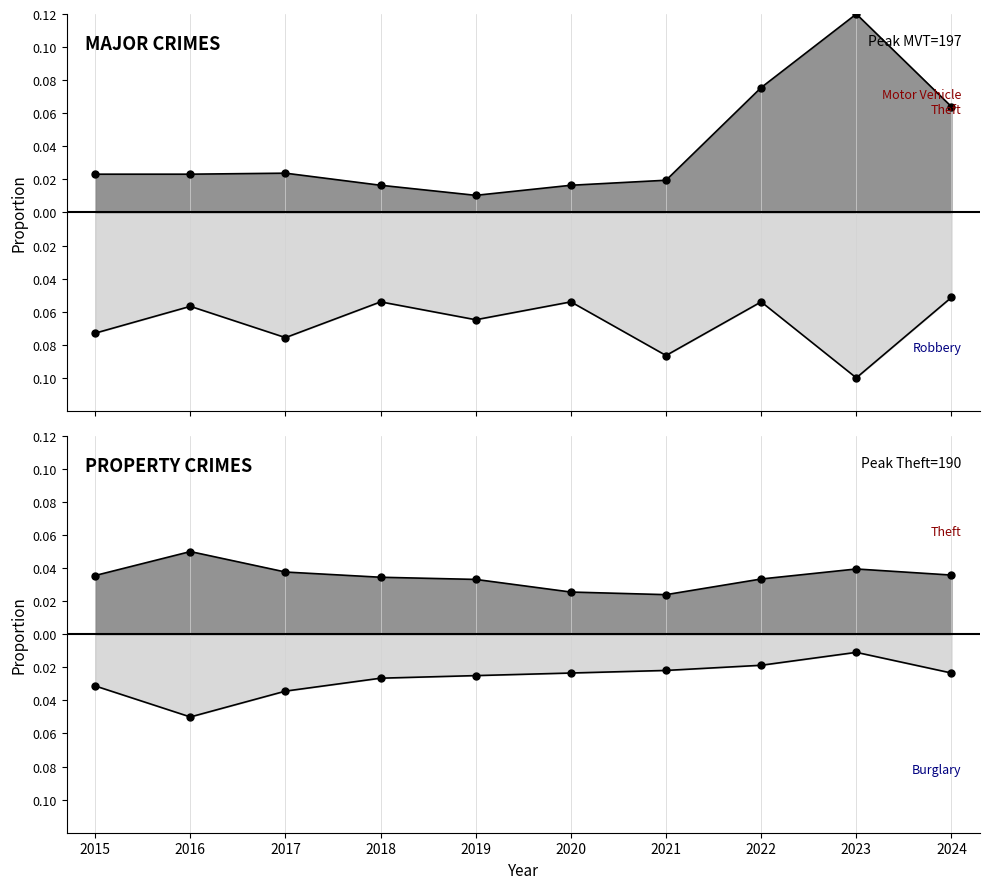

What are all the series names shown in the legend?

Theft, Motor Vehicle Theft, Robbery, Burglary